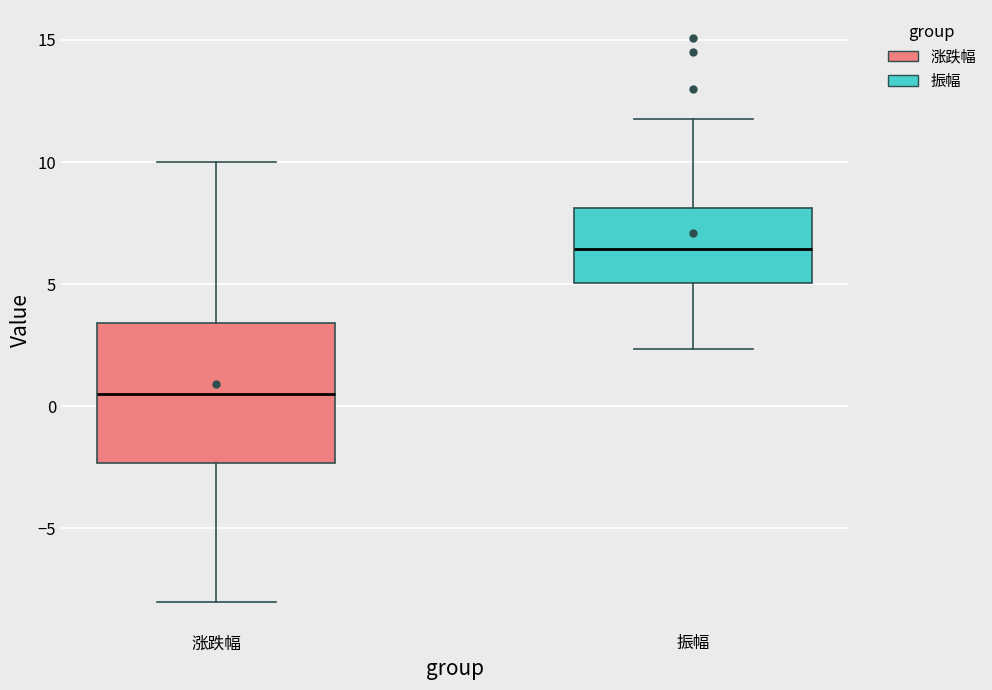

Where does the lower whisker of the box for 涨跌幅 end on the y-axis? The values are not printed on the chart, so give them approximately, as read against the axis.

-8.0